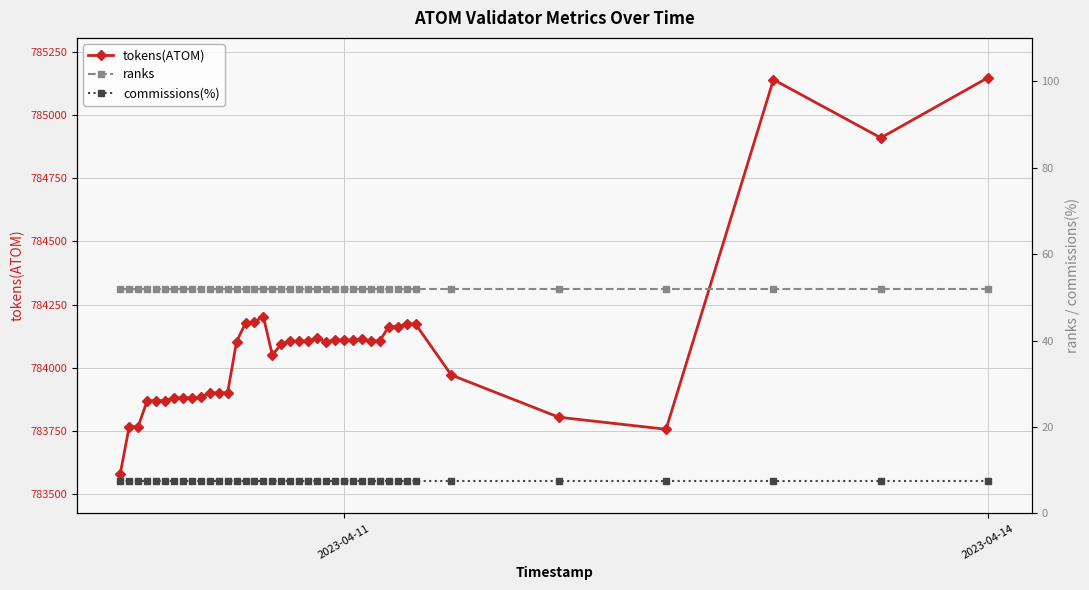

What is the minimum value for tokens(ATOM)?

783580.2